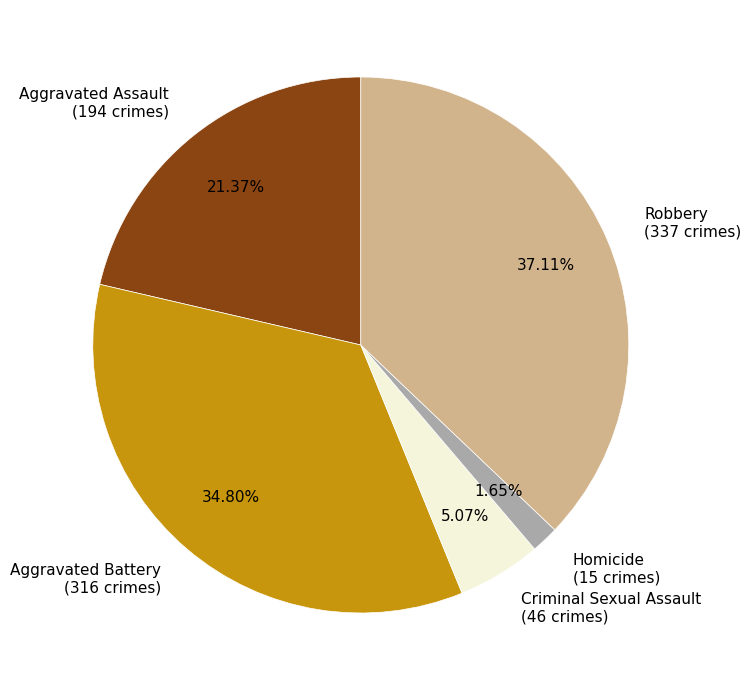

How much of the chart is everything except Aggravated Assault?

78.6%